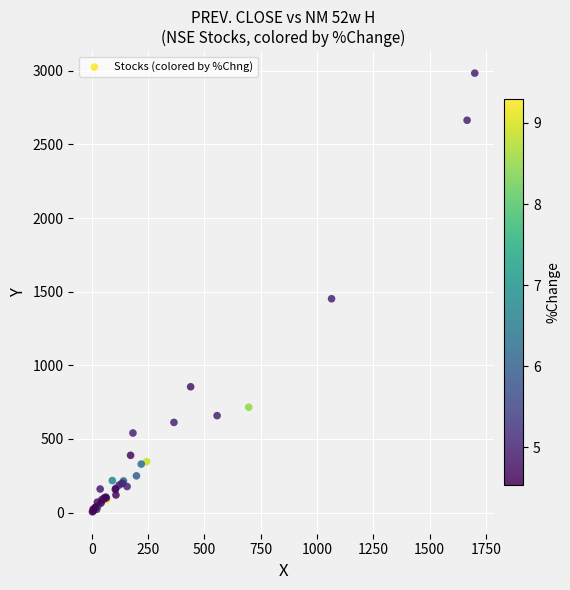

What Y value in the scatter plot is closest to 1494?

1451.7